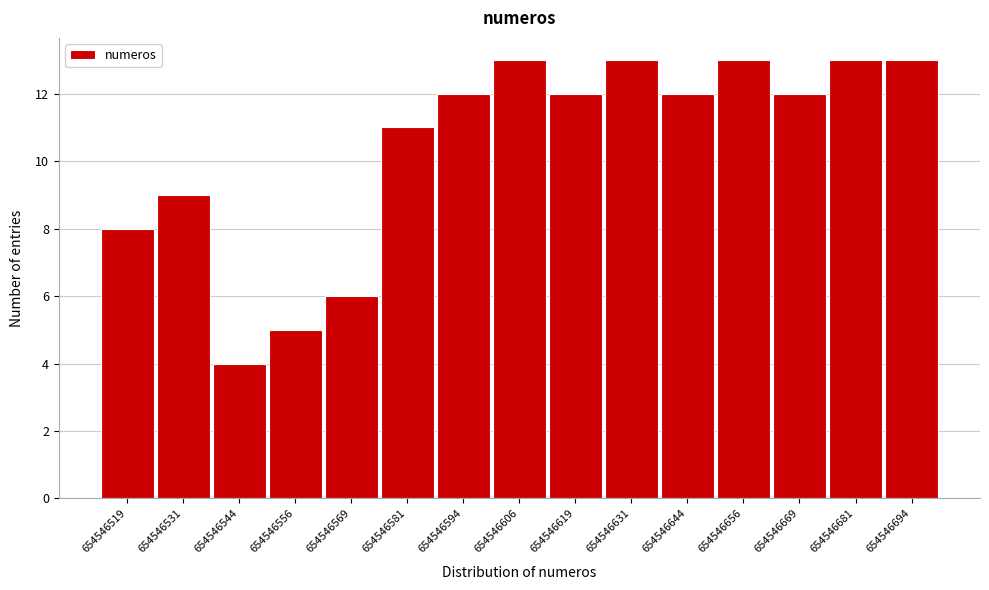

Reading left to right, extract all data points from this chart.

654546519=8	654546531=9	654546544=4	654546556=5	654546569=6	654546581=11	654546594=12	654546606=13	654546619=12	654546631=13	654546644=12	654546656=13	654546669=12	654546681=13	654546694=13